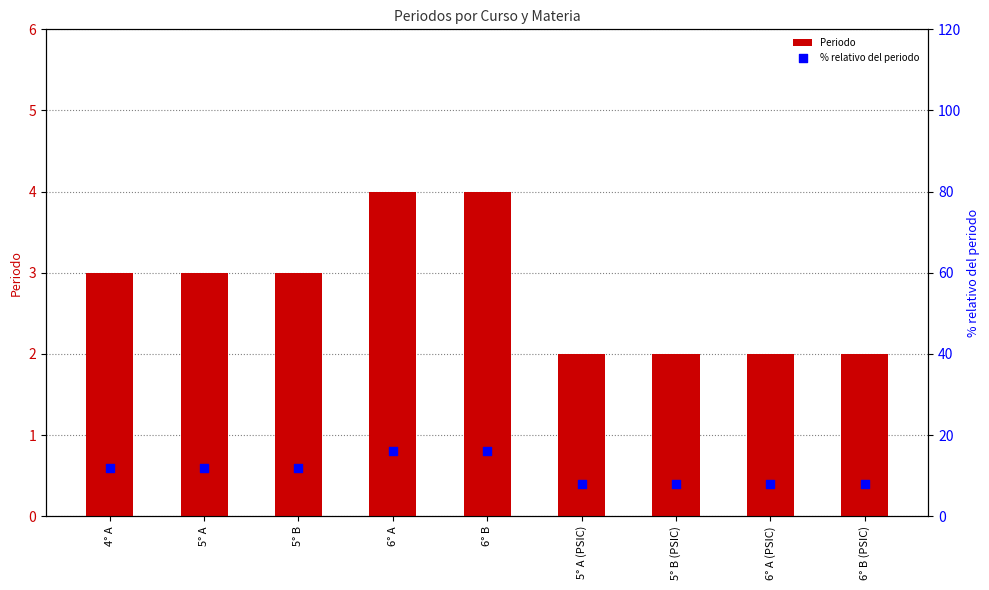

At how many categories does at least one series exceed 15?

2